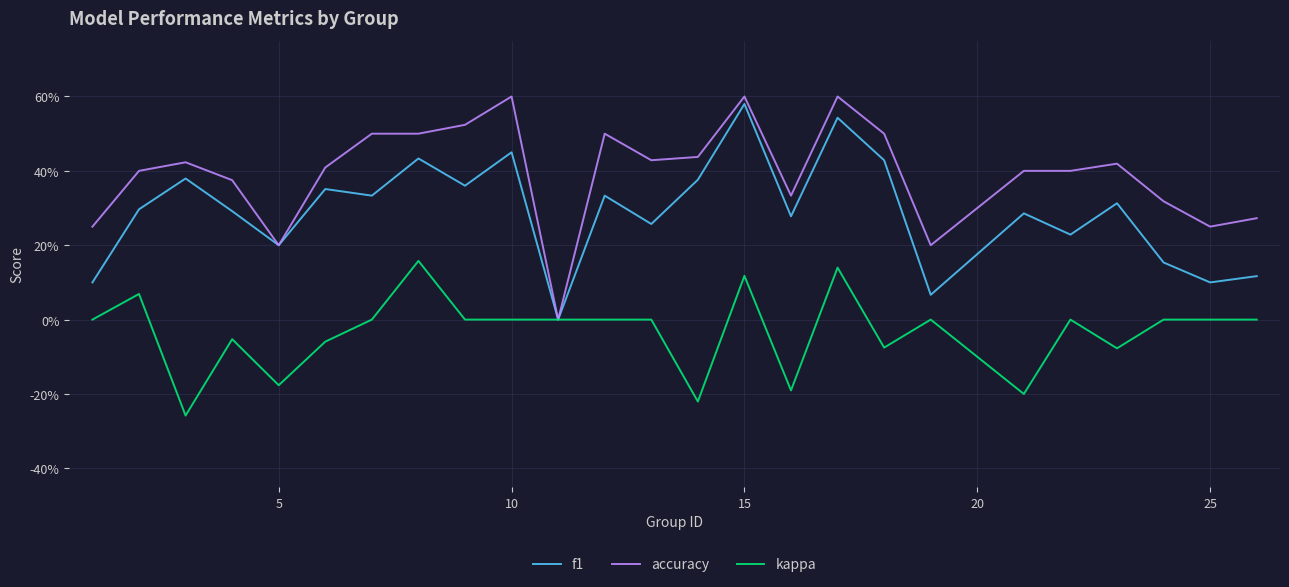

Does the chart have visible grid lines?

Yes